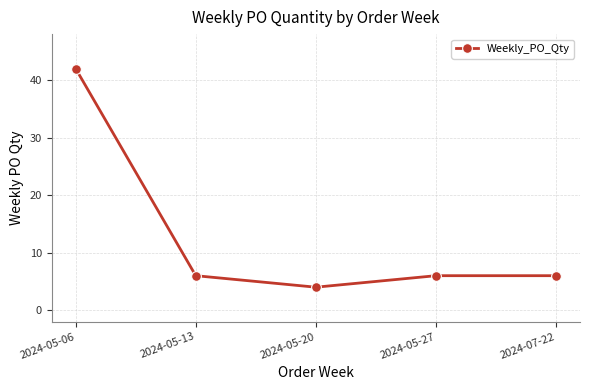

How many categories are shown in the chart?

5